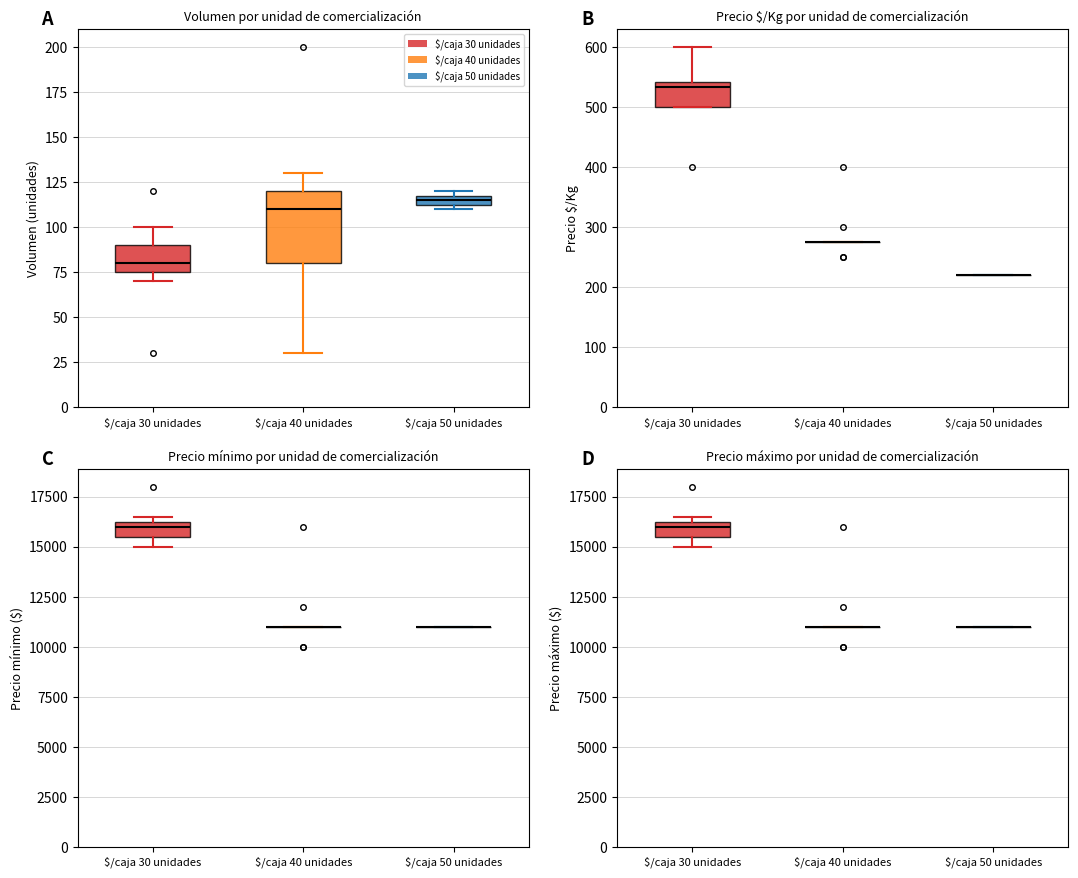

What is the total value across all series at $/caja 30 unidades?

32613